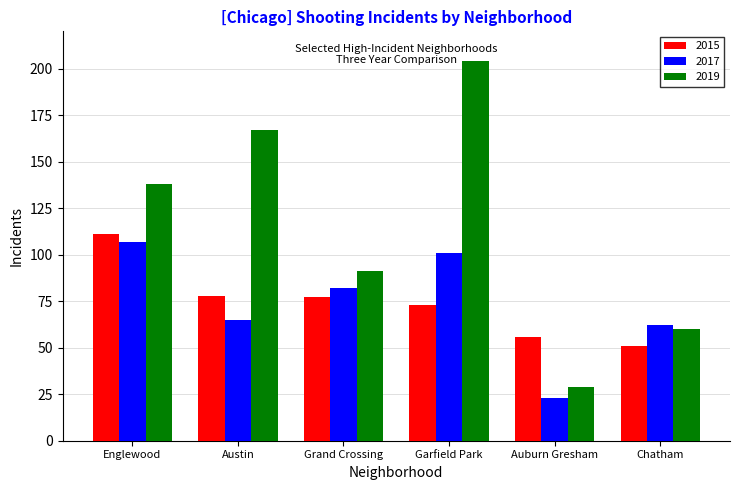

At how many categories does at least one series exceed 94?

3